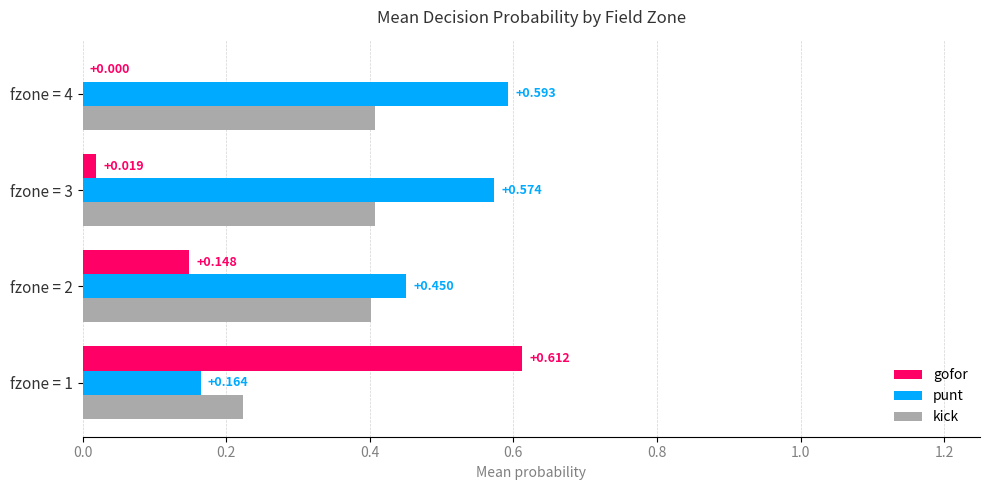

Is the value of gofor at fzone = 3 greater than the value of kick at fzone = 3?

No